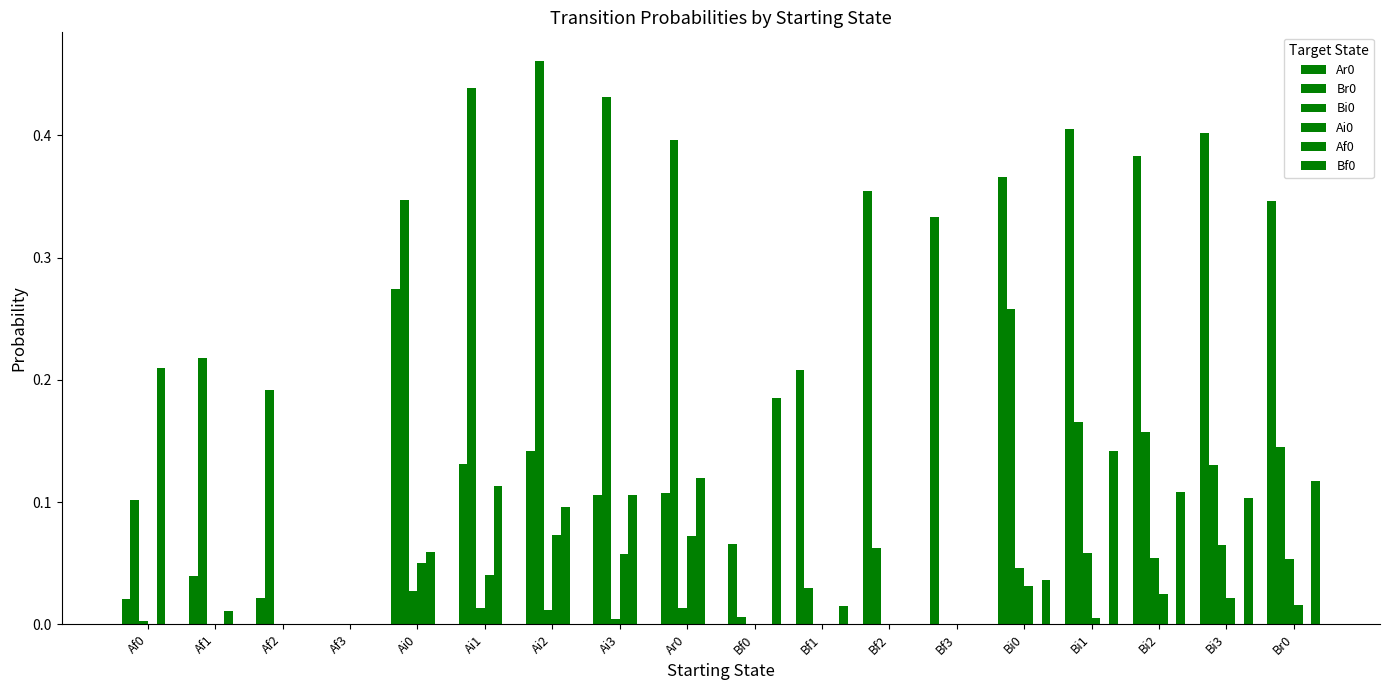

Does the chart contain stacked bars?

No